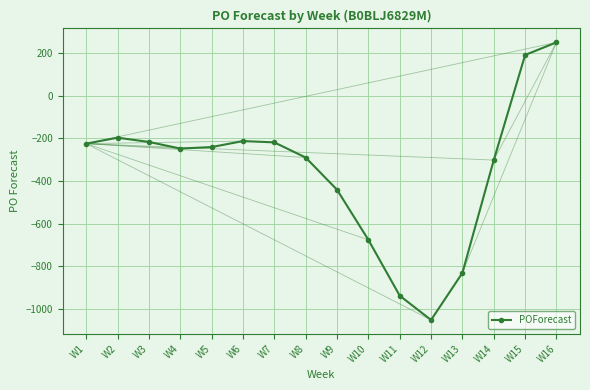

What is the difference between the second highest and second lowest values?

1129